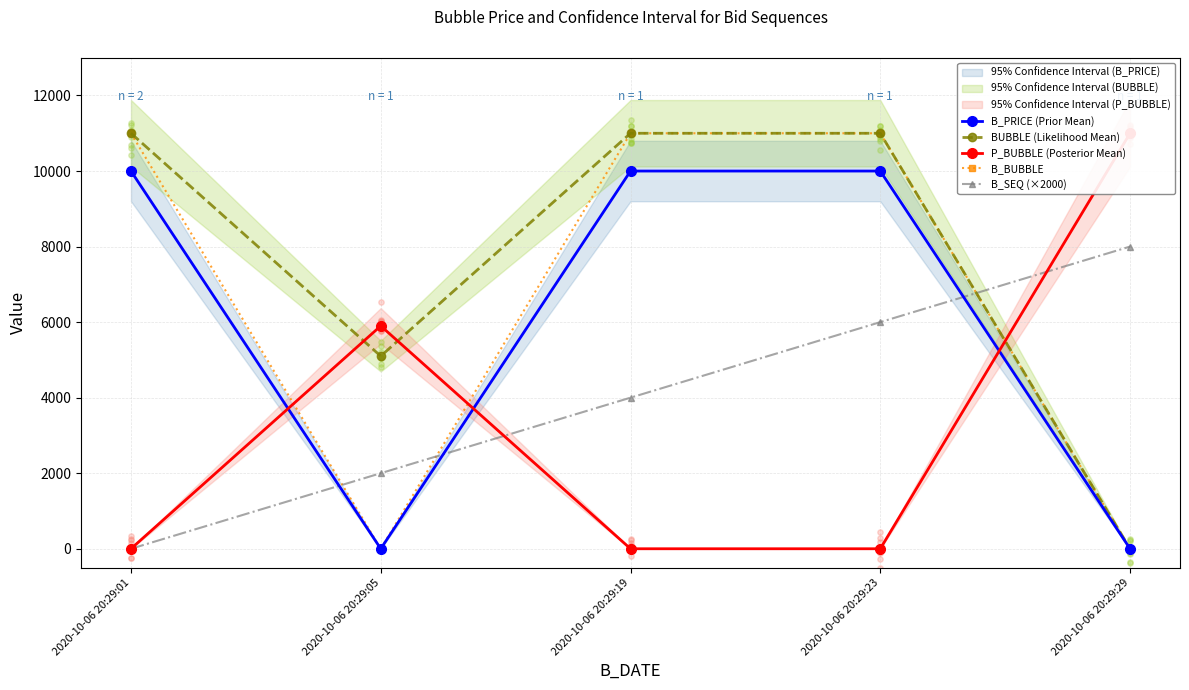

At which category is the sum across all series the highest?

2020-10-06 20:29:23